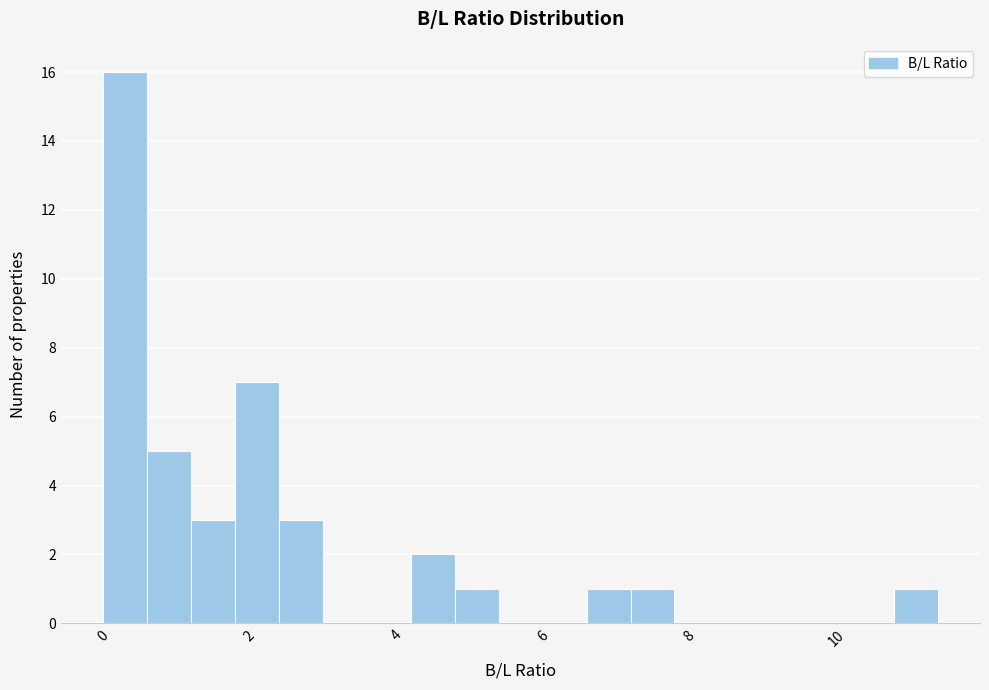

Around what value on the x-axis is the tallest bar? Give the approximate position of its centre, as read against the axis.

0.2